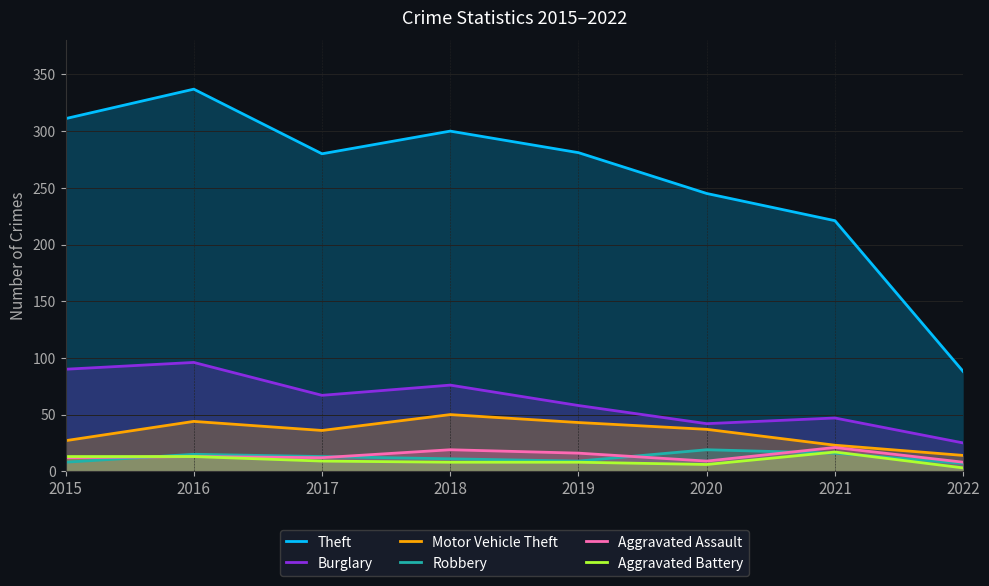

How many series are shown in this chart?

6